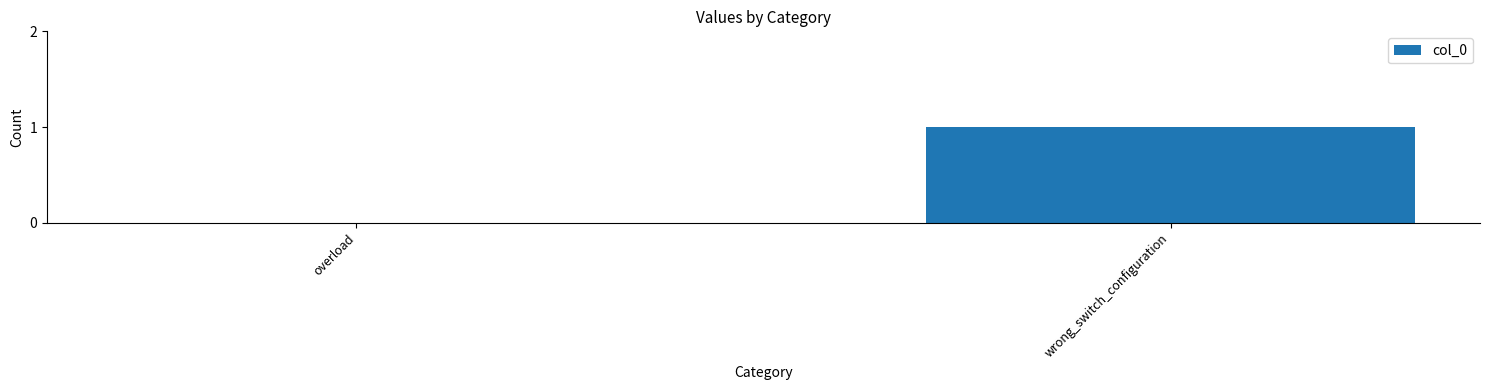

What is the change in value from overload to wrong_switch_configuration?

+1